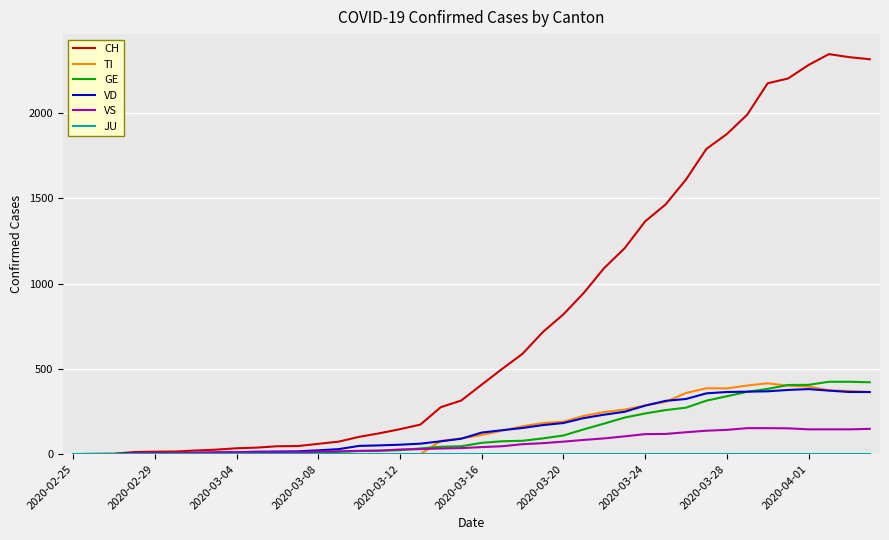

Does the chart have visible grid lines?

Yes